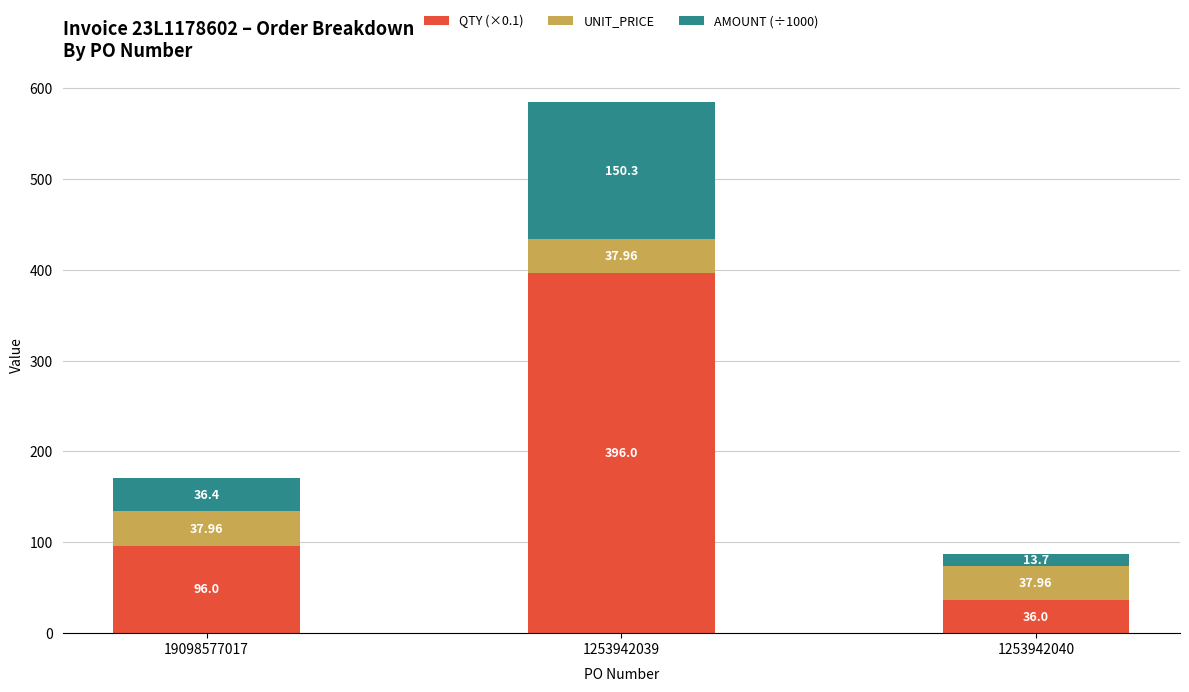

What is the total value across all series at 1253942039?

584.3